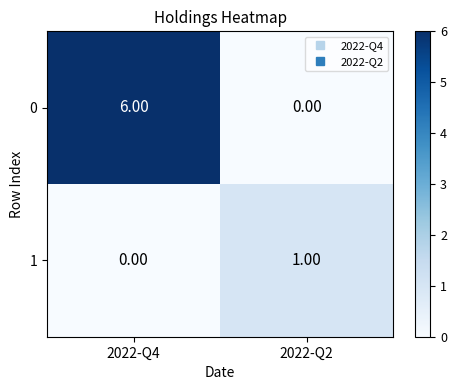

Rank the series by their average value, from lowest to highest.

1, 0